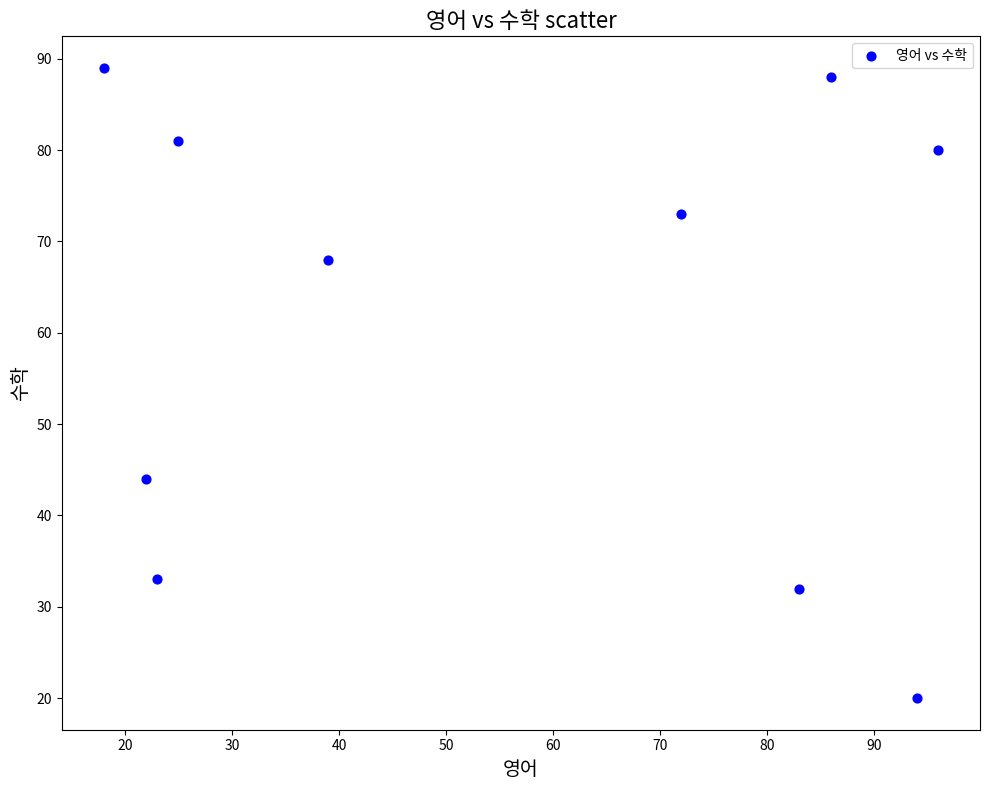

What is the range of Y values (max minus min)?

69